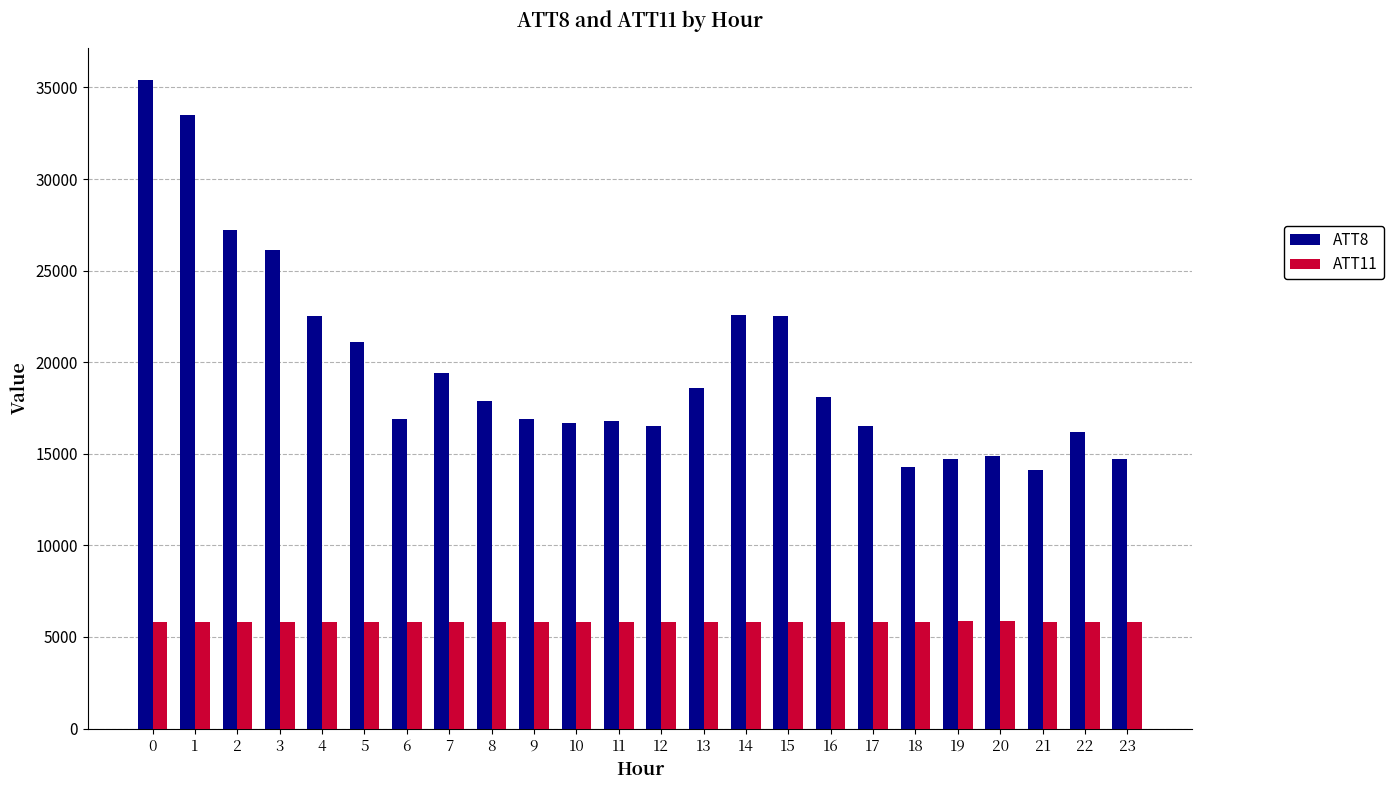

Where does the ATT11 series first go above 5827?

4